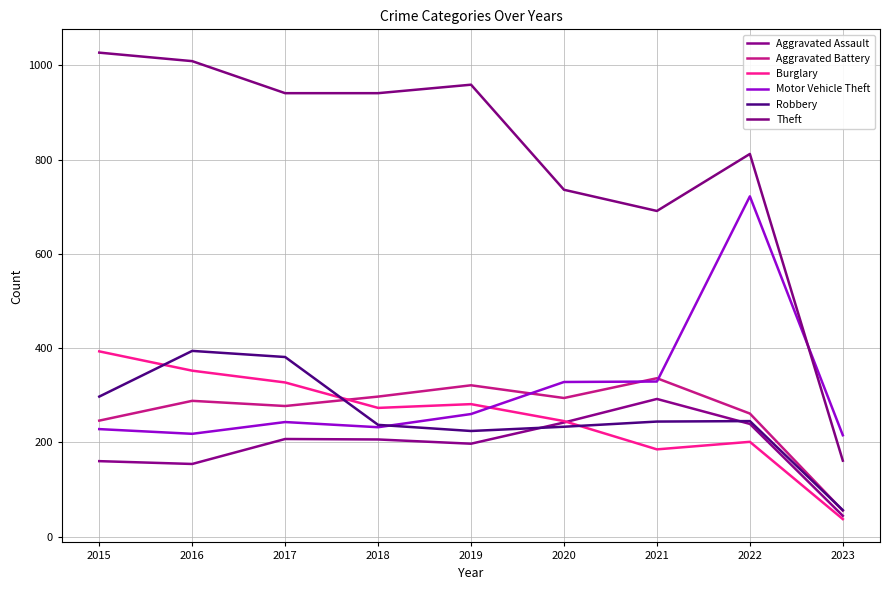

Which has a higher value, 2017 or 2015?

2017